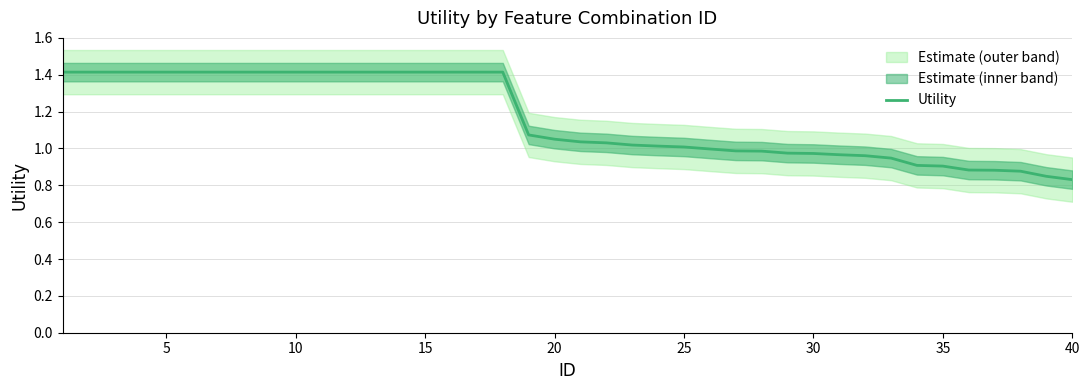

What is the average value?

1.2